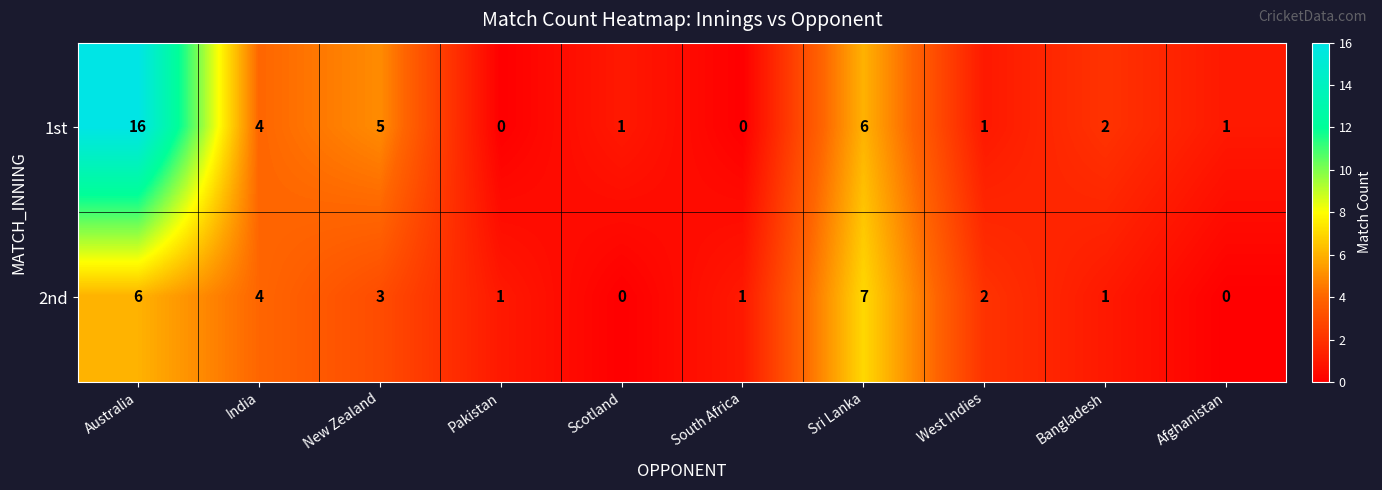

How many values in the 1st series are below 2?

5